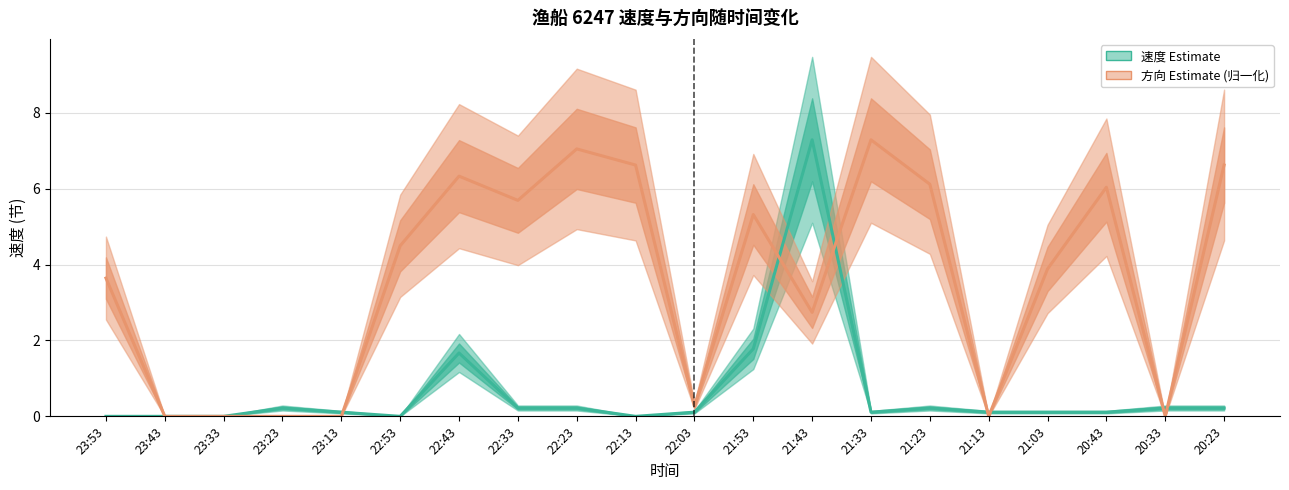

What is the label of the 5th point from the right?

21:13